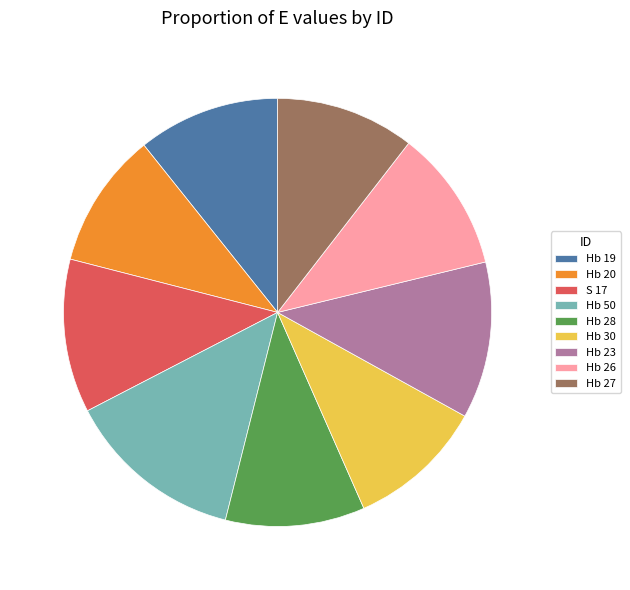

What is the largest slice in the pie chart?

Hb 50